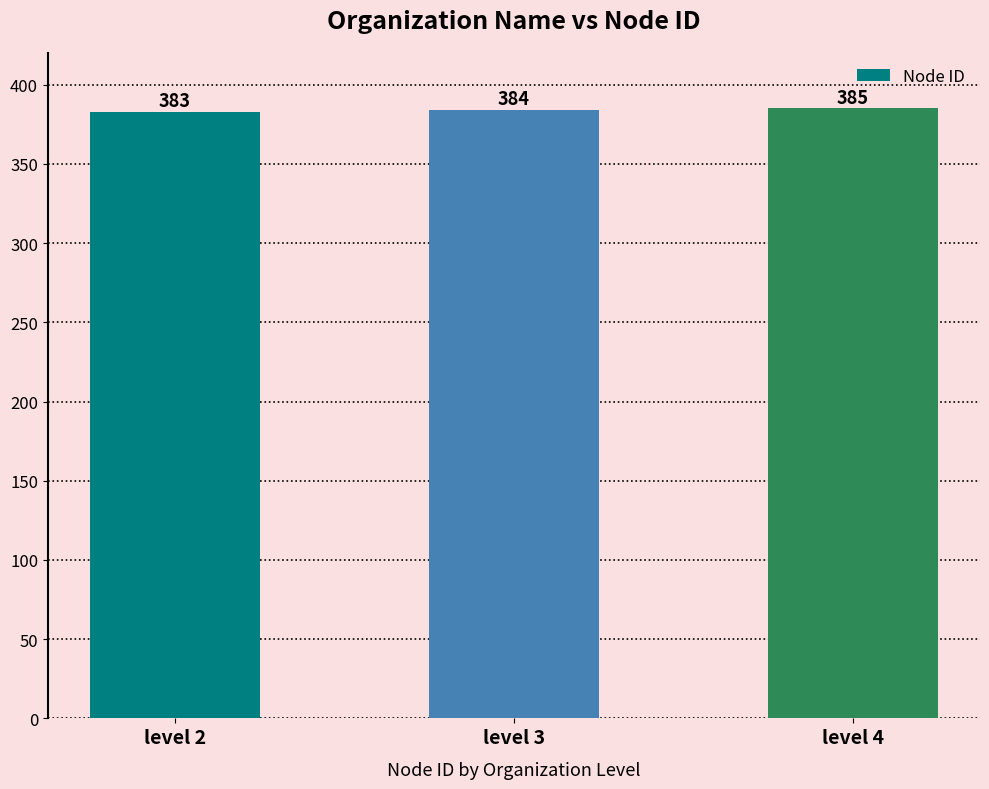

What is the difference between the values at level 4 and level 2?

2